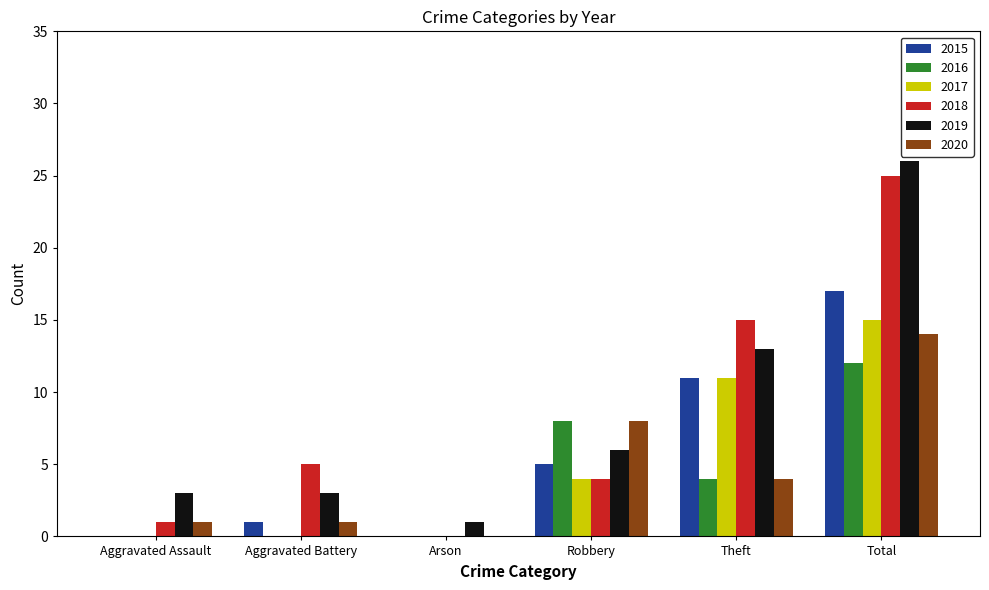

Is it true that 2018 equals 1 at Aggravated Assault?

True